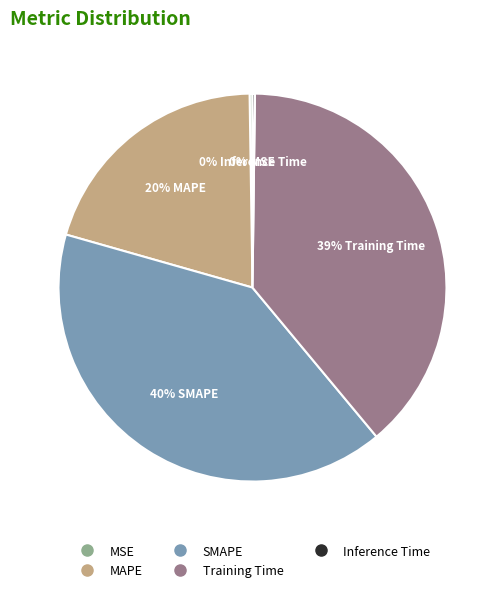

To the nearest percent, what is the difference between the largest and smallest slice percentages?

40%